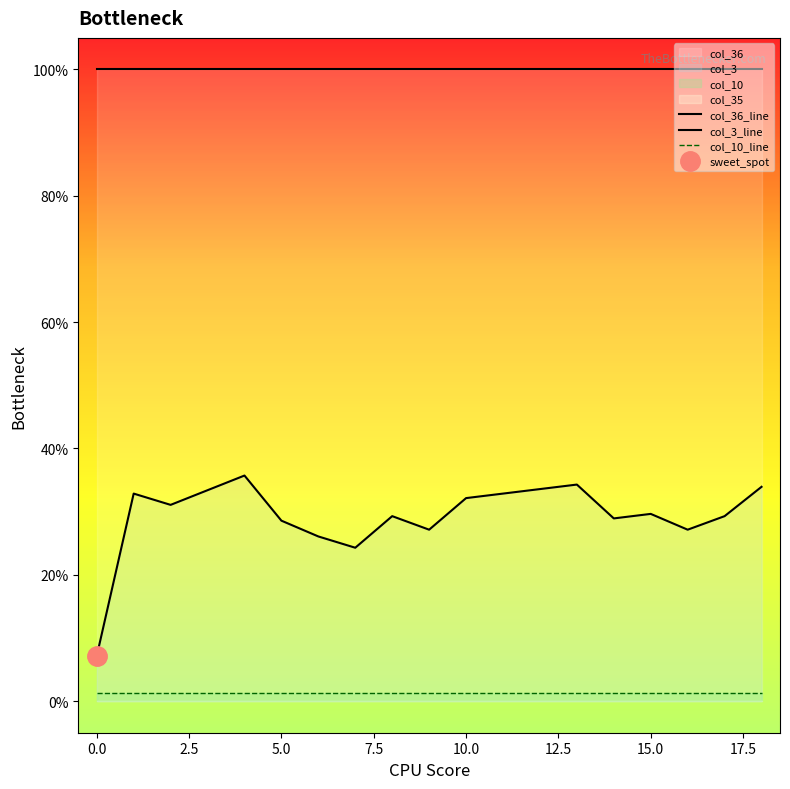

How many lines are shown in the chart?

3